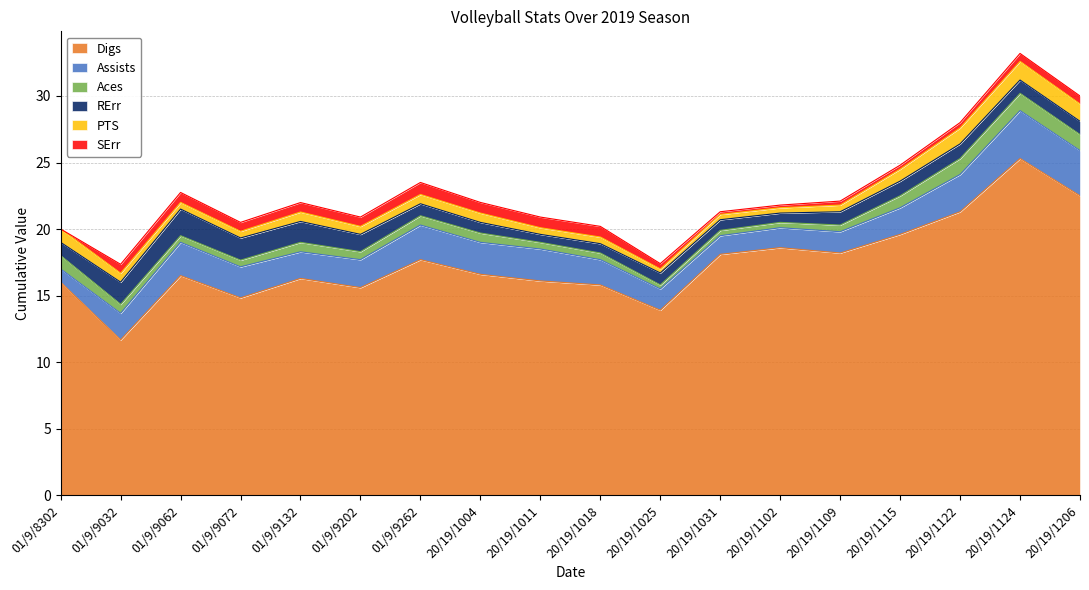

What is the difference between the highest and lowest values at 10252019?

13.6